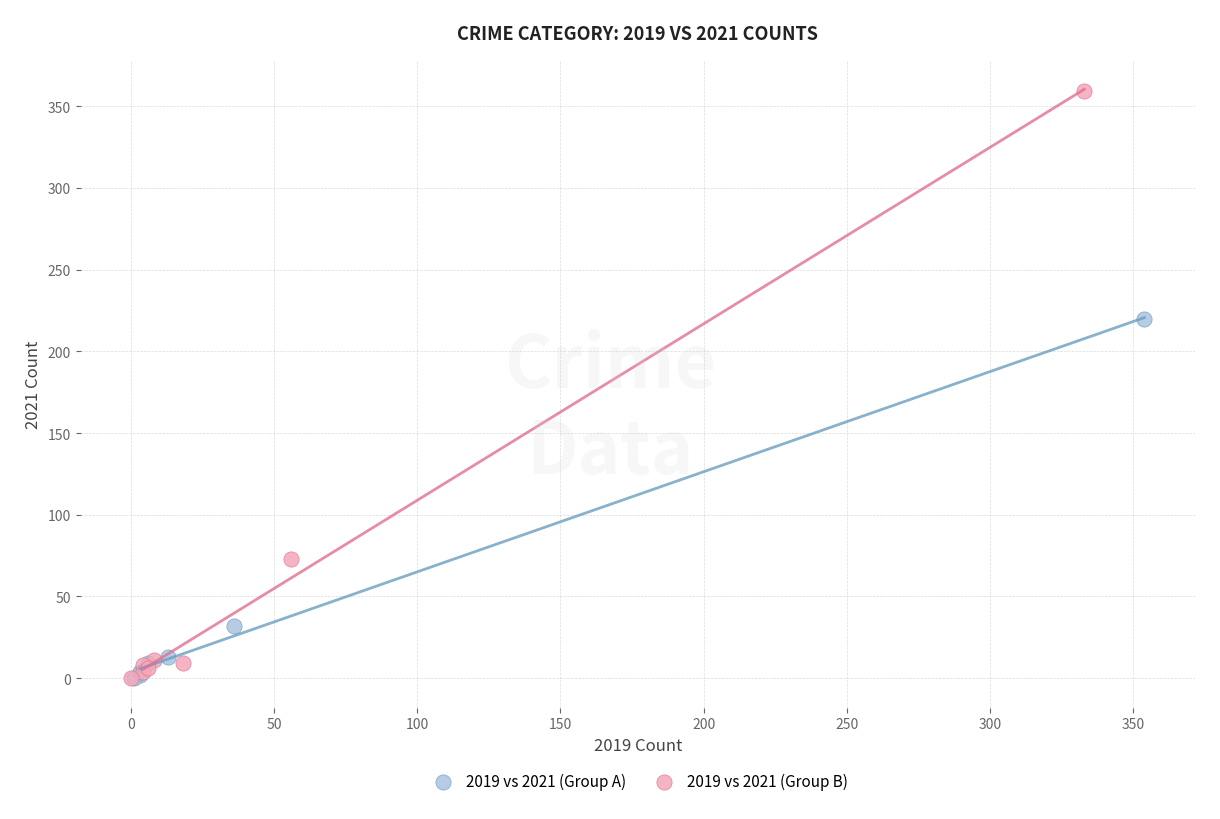

Which series has the largest Y range (max minus min)?

2019 vs 2021 (Group B)